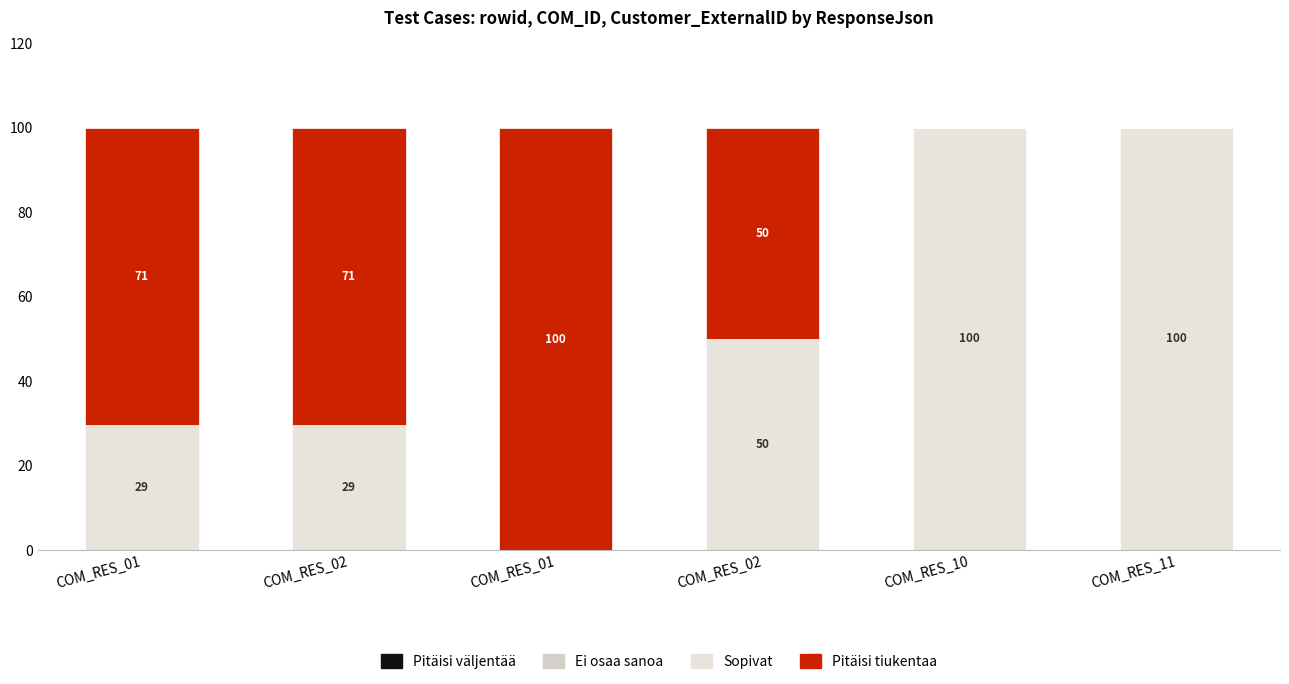

Are the bars horizontal?

No